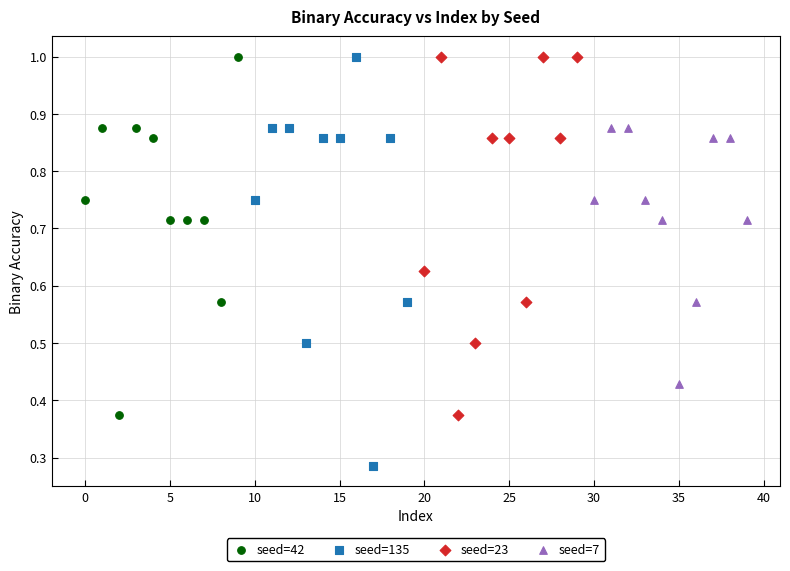

Which series has the widest spread of Y values?

seed=135